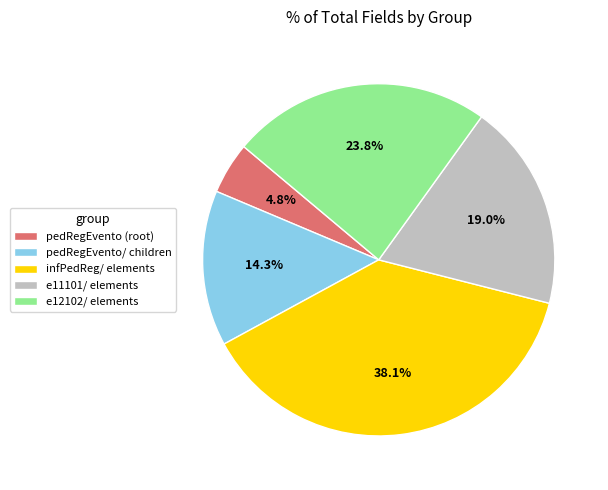

Is there a majority slice in this chart?

No